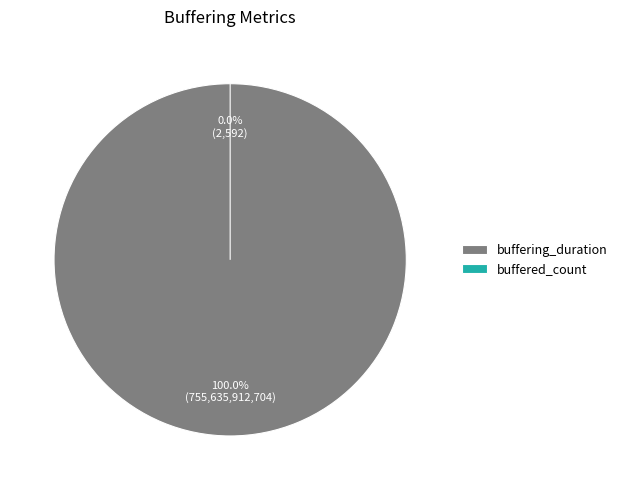

Is the sum of buffered_count and buffering_duration greater than half?

Yes